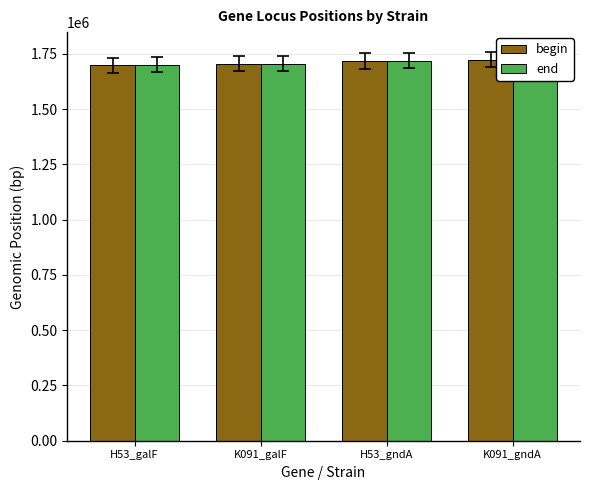

At K091_gndA, list the series in order from smallest to largest.

begin, end